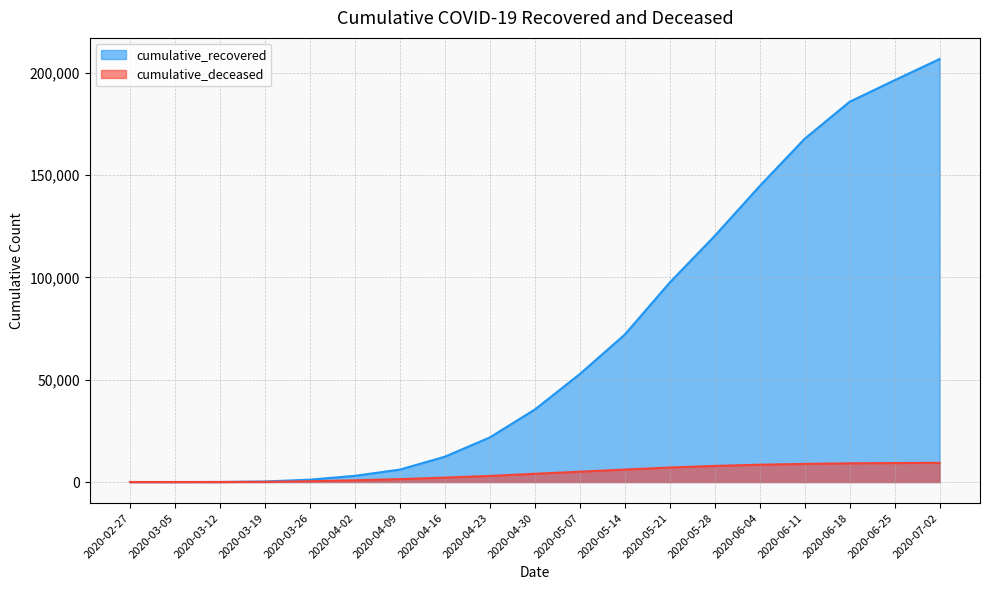

What is the total value across all series at 2020-05-28?

128174